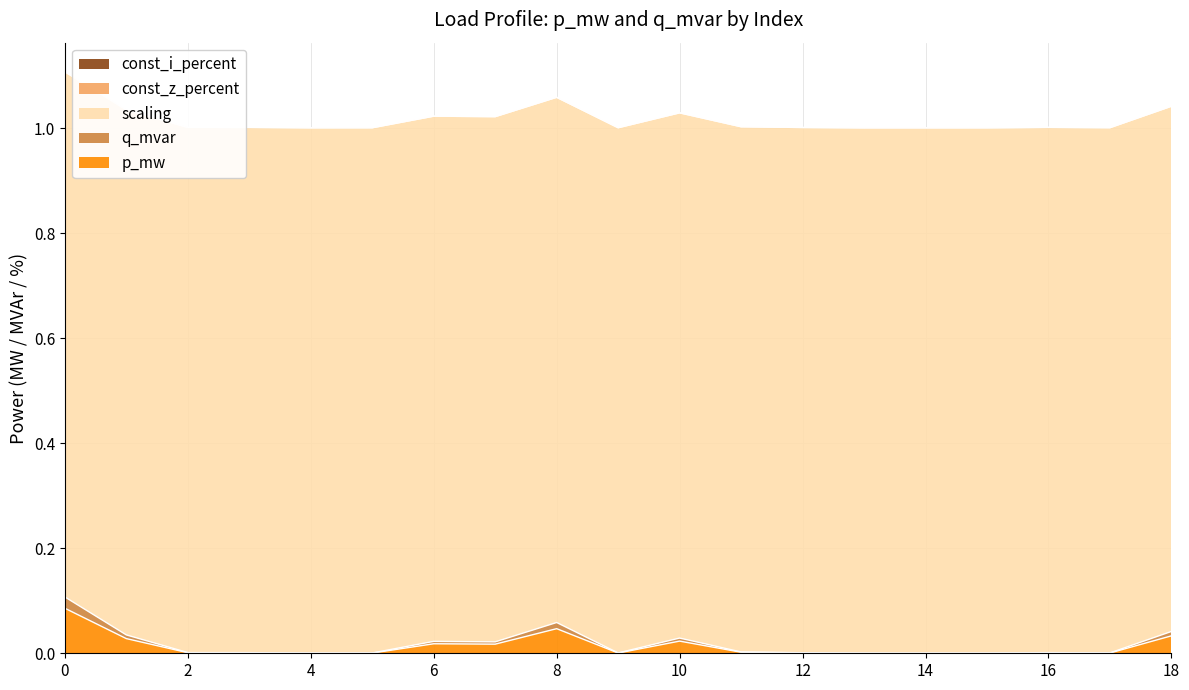

Is it true that q_mvar equals 0.0 at 7?

False